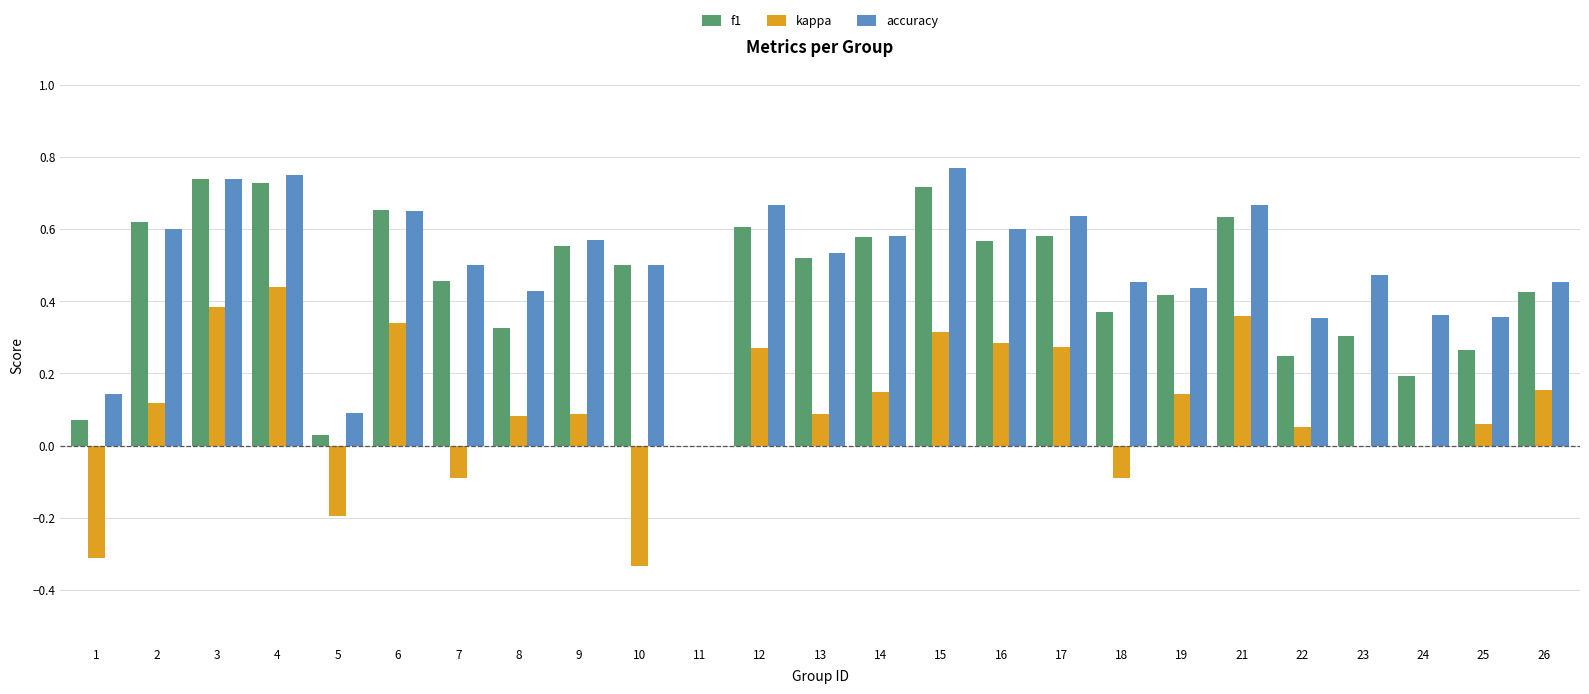

Is the value of kappa at 7 greater than the value of accuracy at 3?

No